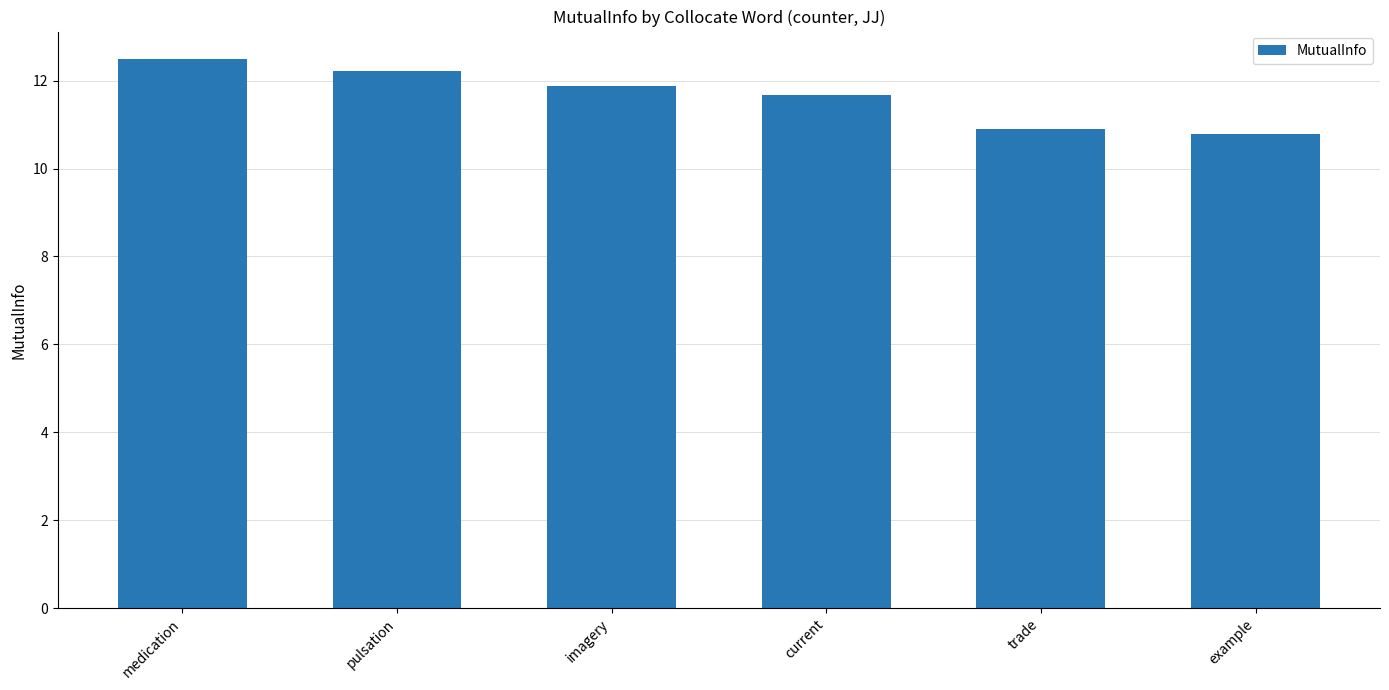

How many bars are there in total?

6